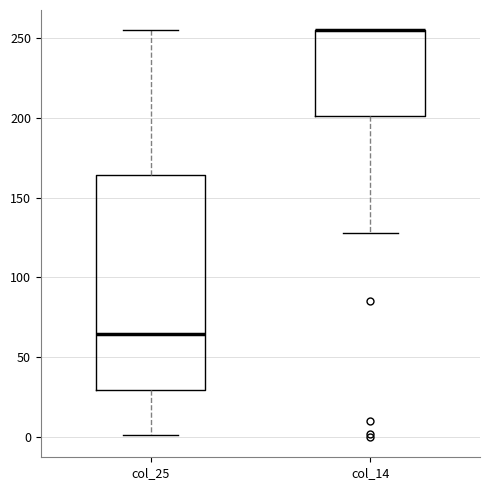

Where does the upper whisker of the box for col_25 end on the y-axis? The values are not printed on the chart, so give them approximately, as read against the axis.

255